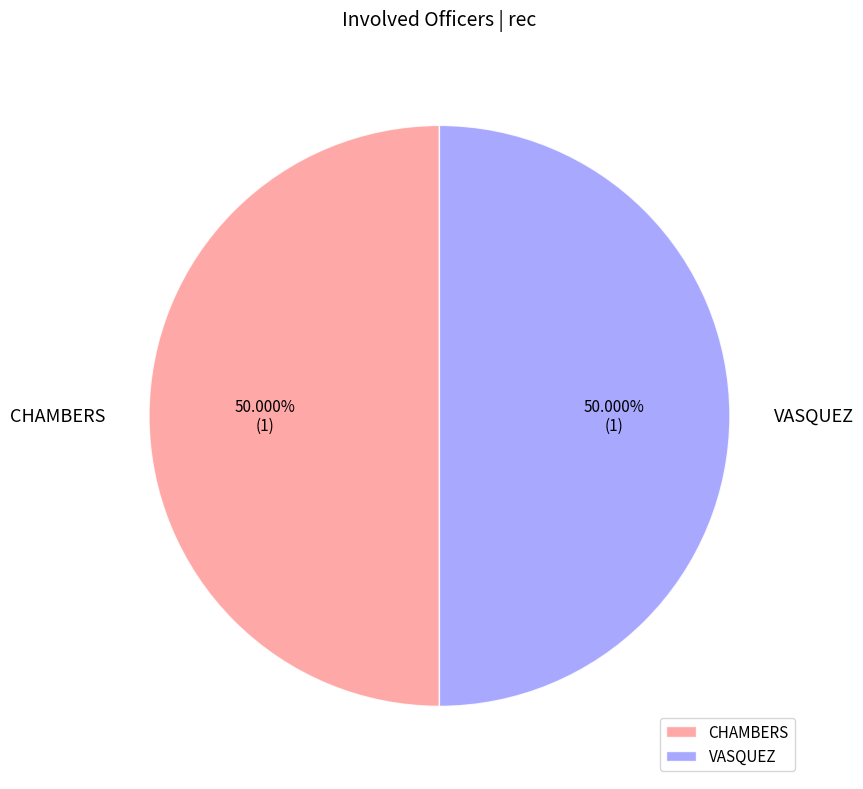

Combined, do VASQUEZ and CHAMBERS account for over 50%?

Yes